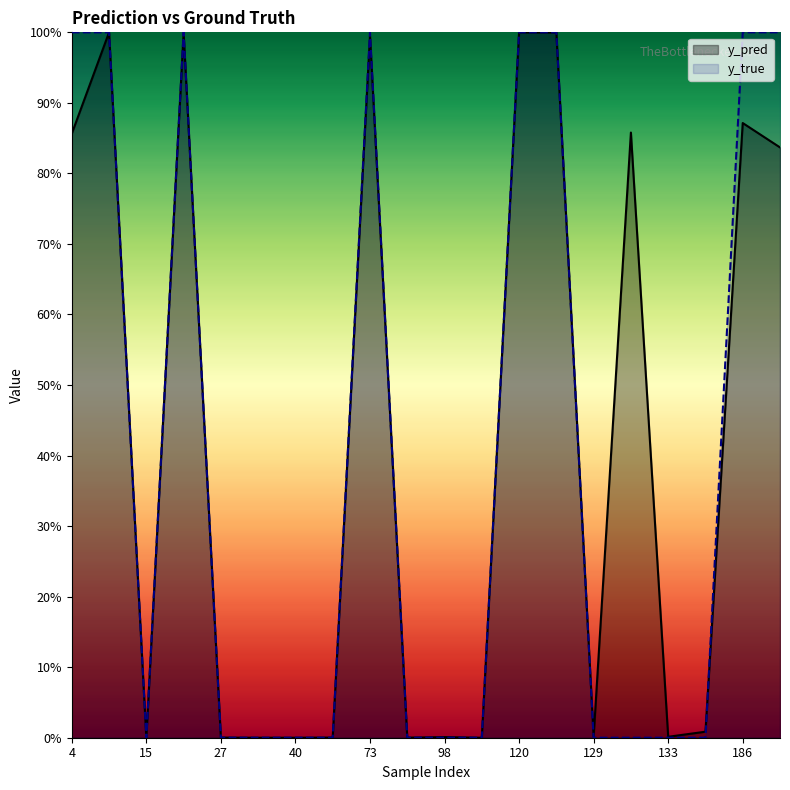

The y_pred series shows 0.0 at 120. True or false?

False